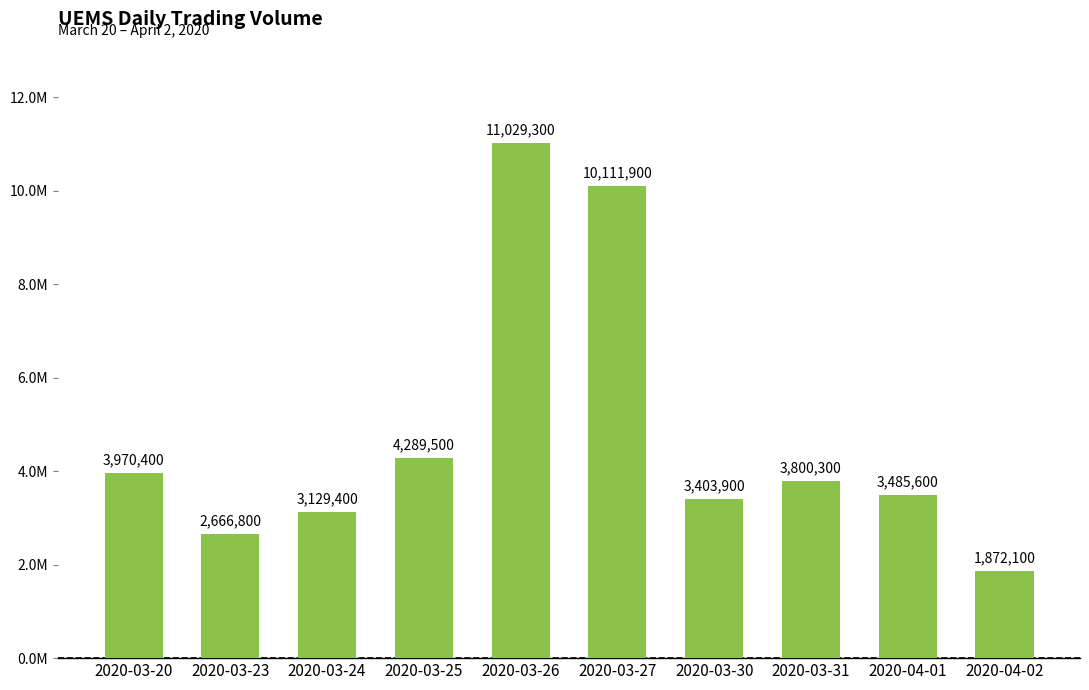

Are the bars horizontal?

No